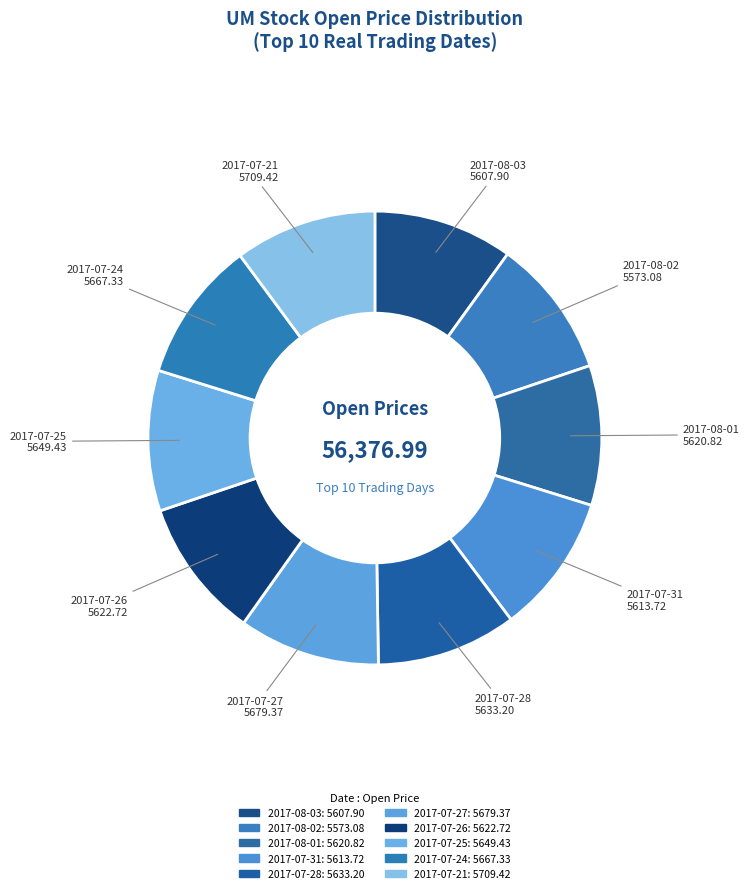

To the nearest percent, what is the combined percentage of 2017-07-28 and 2017-08-02?

20%